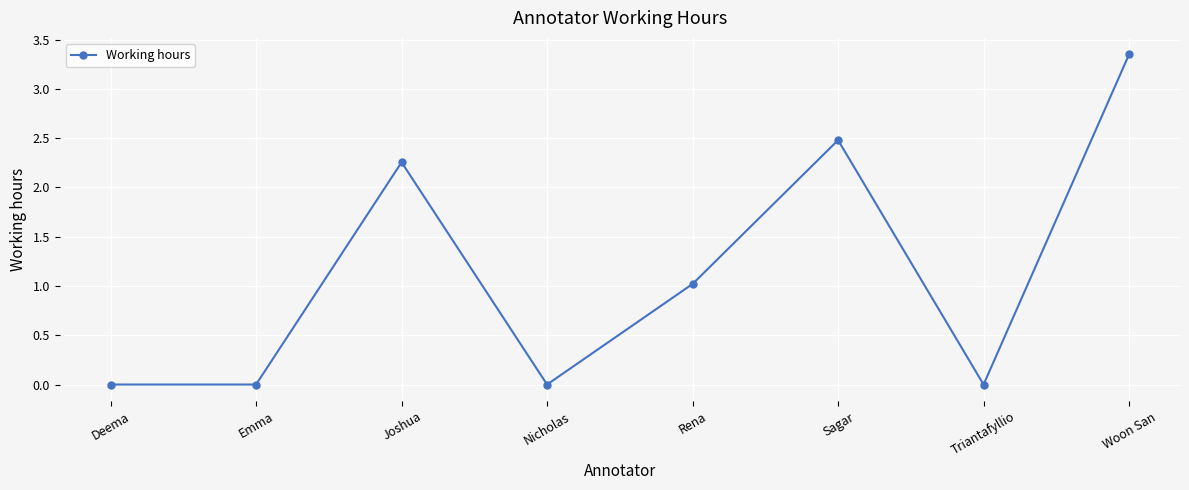

What is the label of the 5th point from the right?

Nicholas